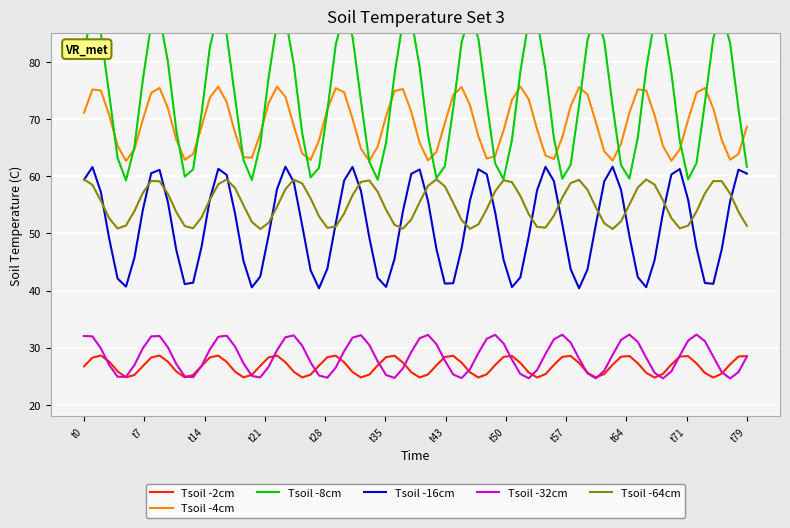

True or false: Tsoil -2cm and Tsoil -4cm intersect in this chart.

False